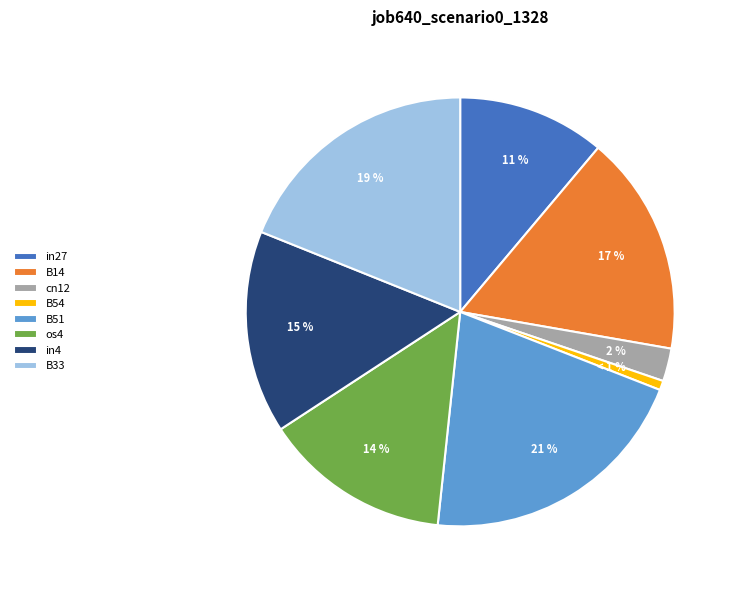

What is the largest slice in the pie chart?

B51